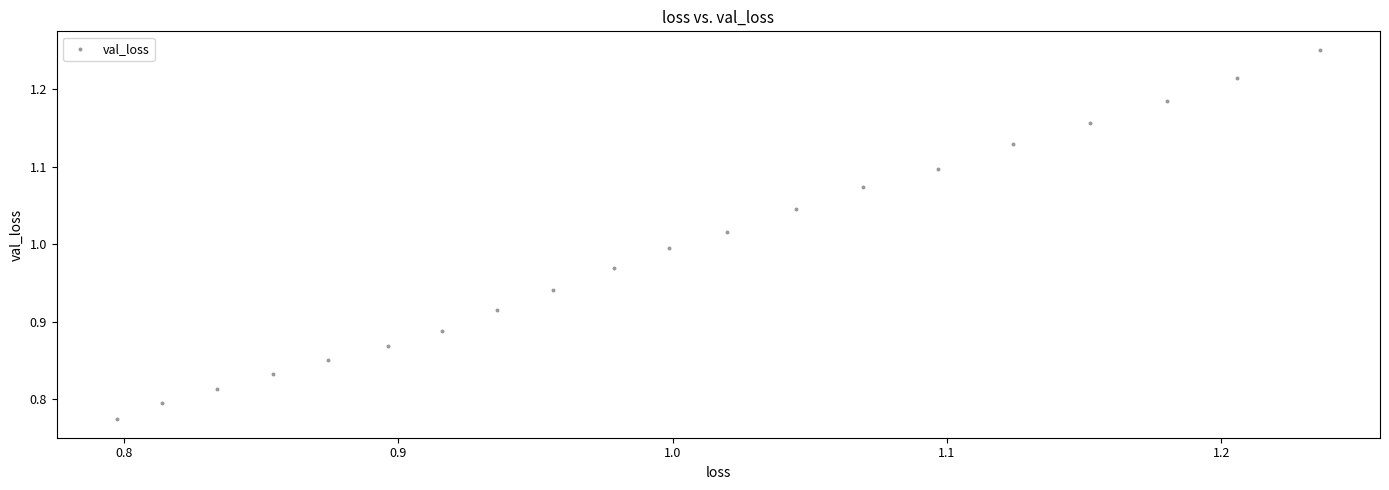

What is the range of X values (max minus min)?

0.4